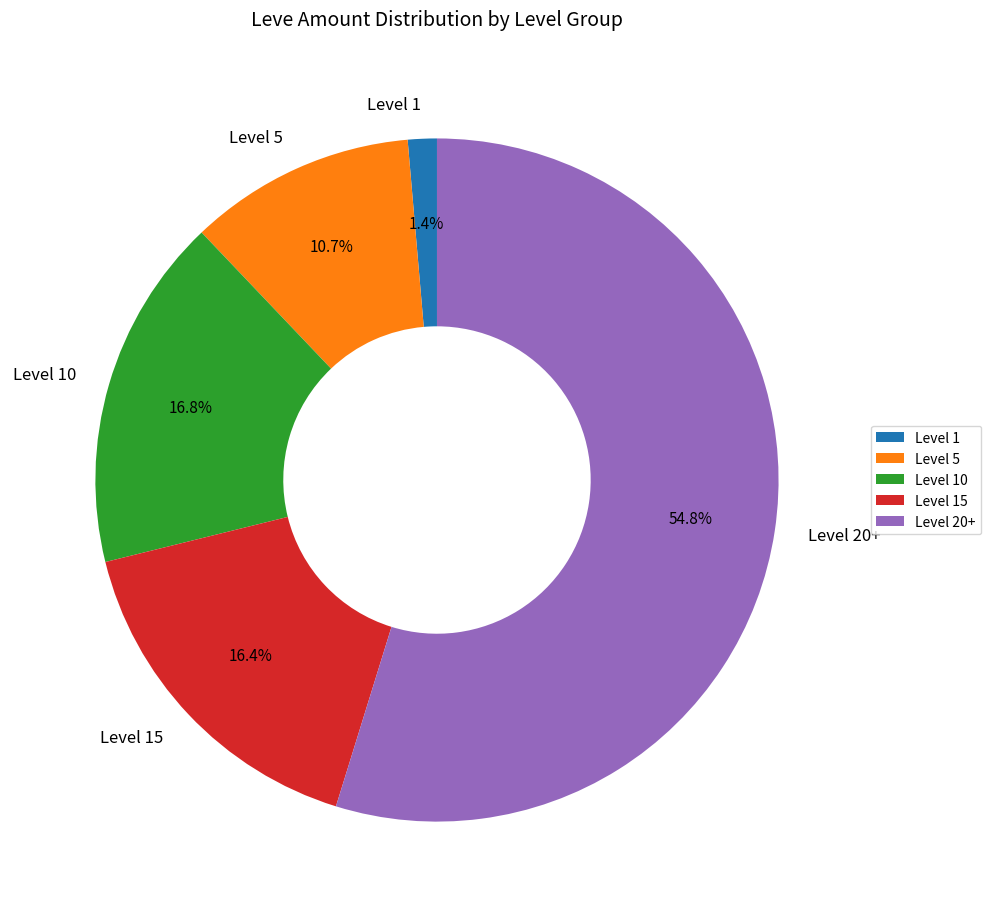

Do Level 10 and Level 20+ together represent more than half of the pie?

Yes